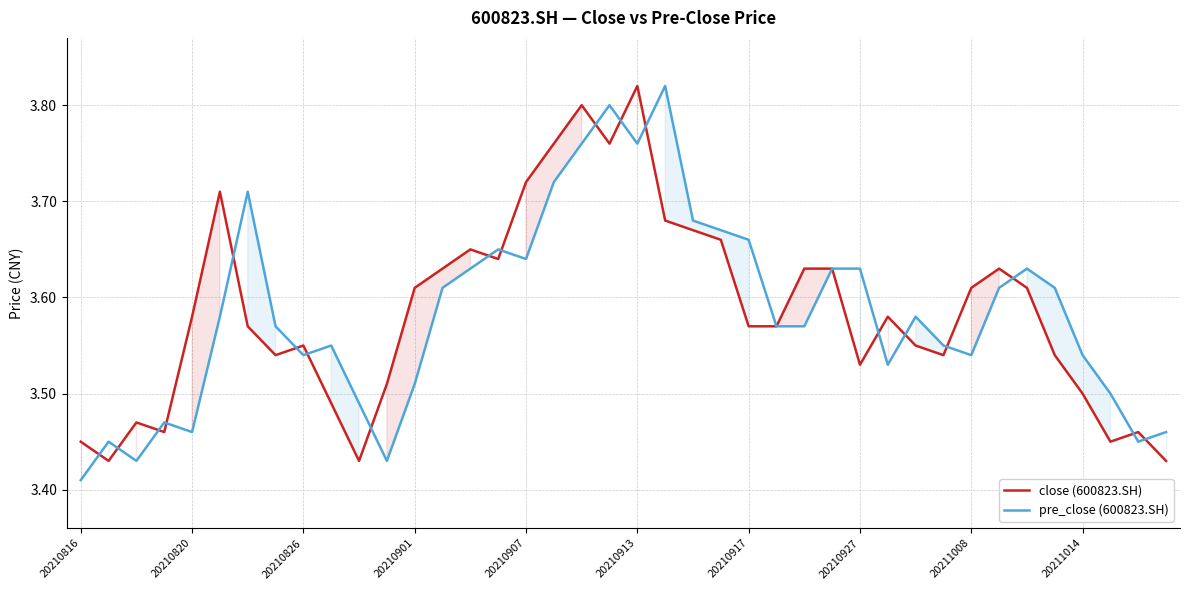

Reading right to left, list all the values displayed in this chart.

close (600823.SH): 3.4	3.5	3.5	3.5	3.5	3.6	3.6	3.6	3.5	3.5	3.6	3.5	3.6	3.6	3.6	3.6	3.7	3.7	3.7	3.8	3.8	3.8	3.8	3.7	3.6	3.6	3.6	3.6	3.5	3.4	3.5	3.5	3.5	3.6	3.7	3.6	3.5	3.5	3.4	3.5
pre_close (600823.SH): 3.5	3.5	3.5	3.5	3.6	3.6	3.6	3.5	3.5	3.6	3.5	3.6	3.6	3.6	3.6	3.7	3.7	3.7	3.8	3.8	3.8	3.8	3.7	3.6	3.6	3.6	3.6	3.5	3.4	3.5	3.5	3.5	3.6	3.7	3.6	3.5	3.5	3.4	3.5	3.4